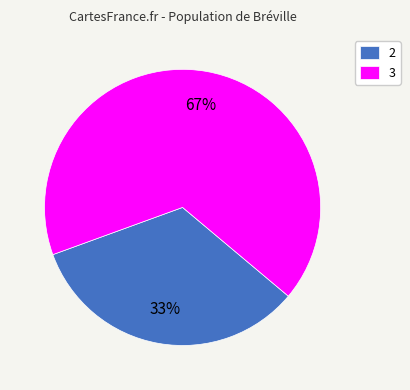

To the nearest percent, what is the combined percentage of 2 and 3?

100%